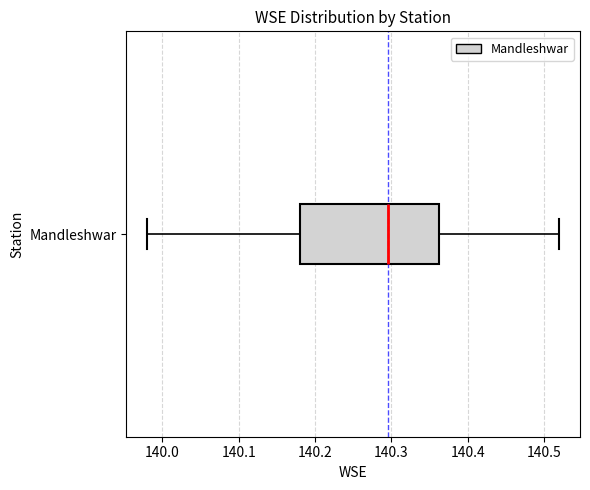

Where is the left edge of the box for Mandleshwar on the x-axis? The values are not printed on the chart, so give them approximately, as read against the axis.

140.18